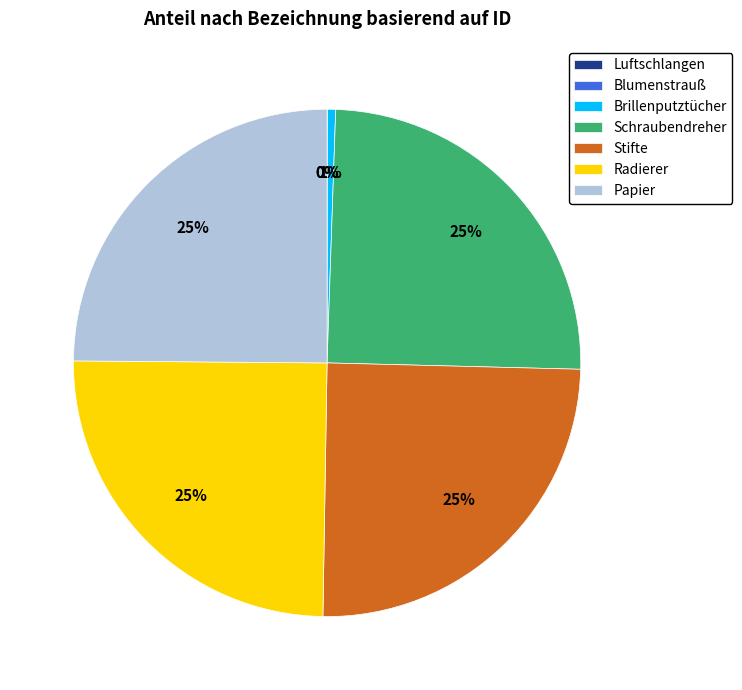

To the nearest percent, what is the average slice percentage?

14%